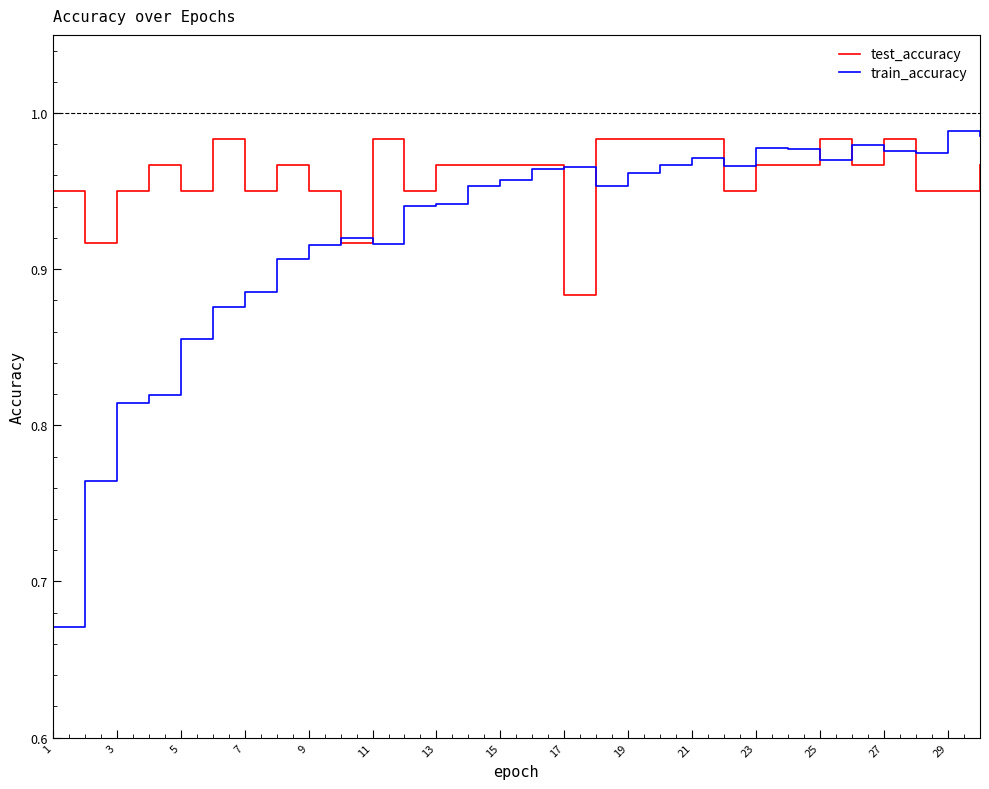

Which series has the largest total across all categories?

test_accuracy